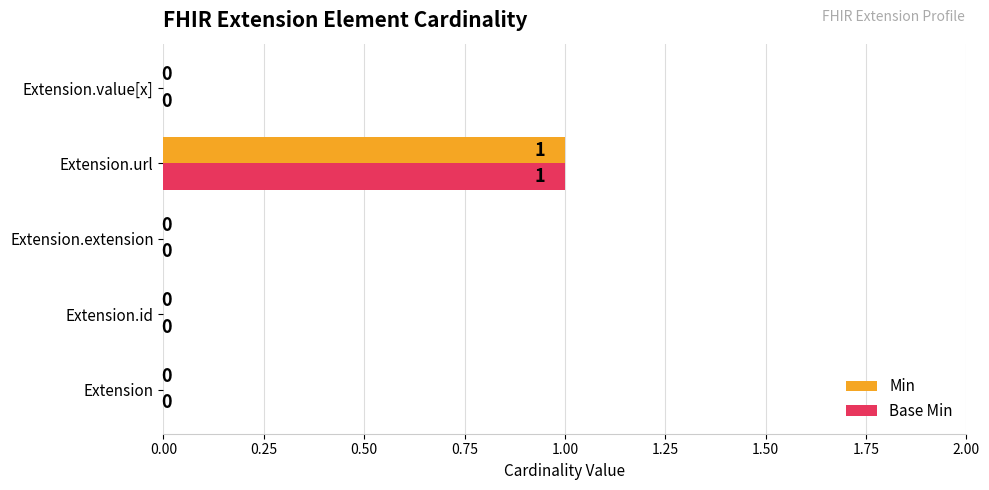

The Base Min series shows 0 at Extension.extension. True or false?

True